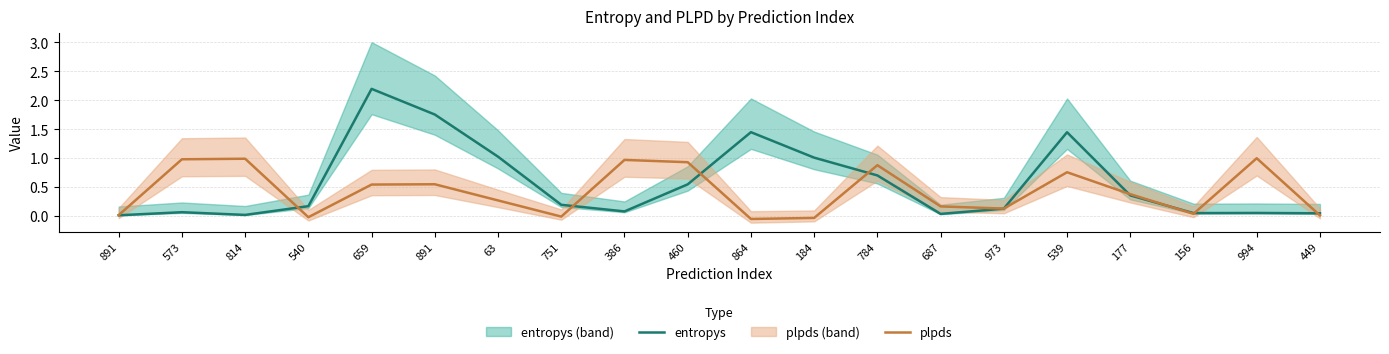

How many intersections are there between plpds and entropys?

9